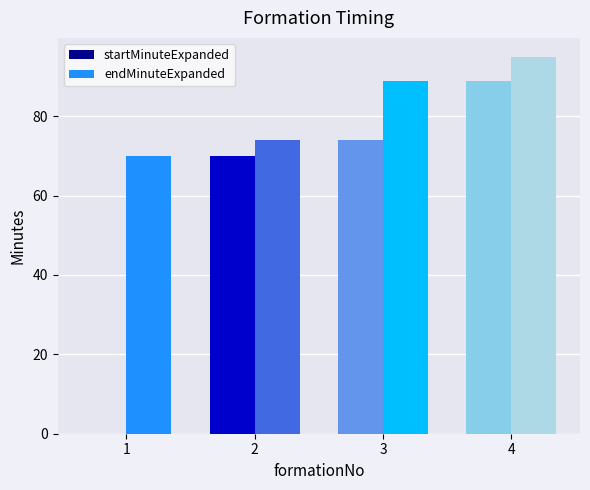

Is it true that endMinuteExpanded equals 74 at 2?

True